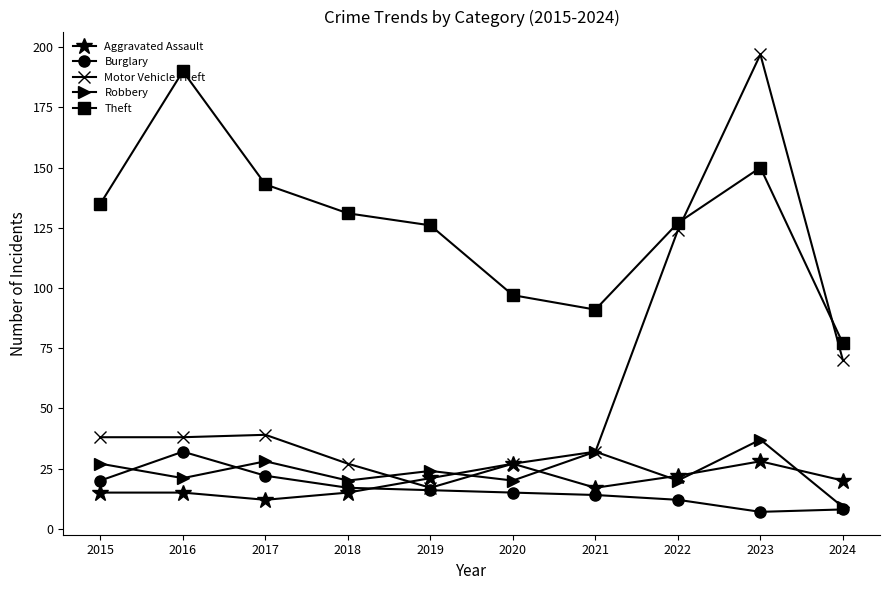

At which category is the sum across all series the highest?

2023